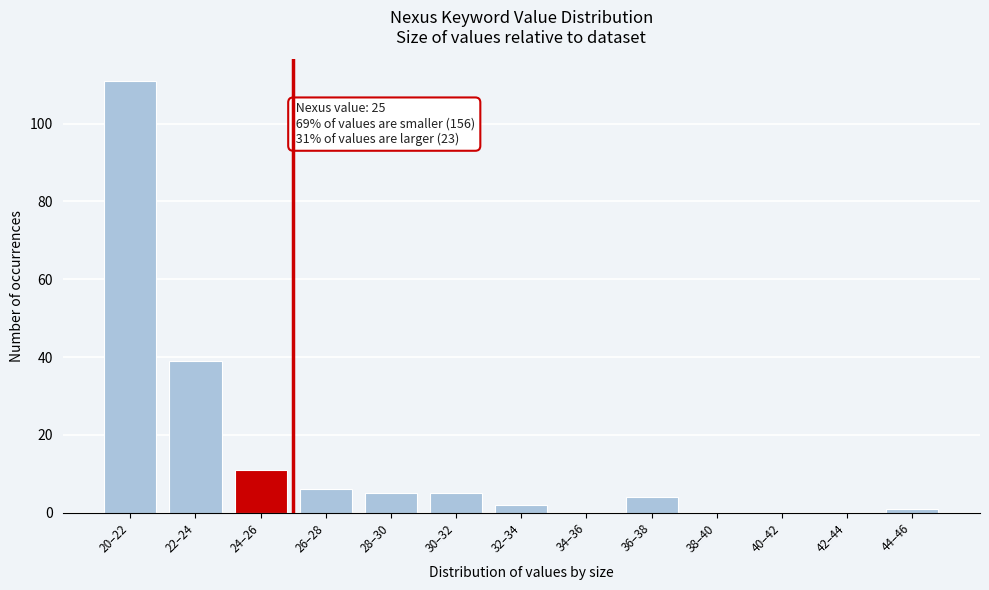

Reading left to right, what are all the values shown in this chart?

20–22=111	22–24=39	24–26=11	26–28=6	28–30=5	30–32=5	32–34=2	34–36=0	36–38=4	38–40=0	40–42=0	42–44=0	44–46=1